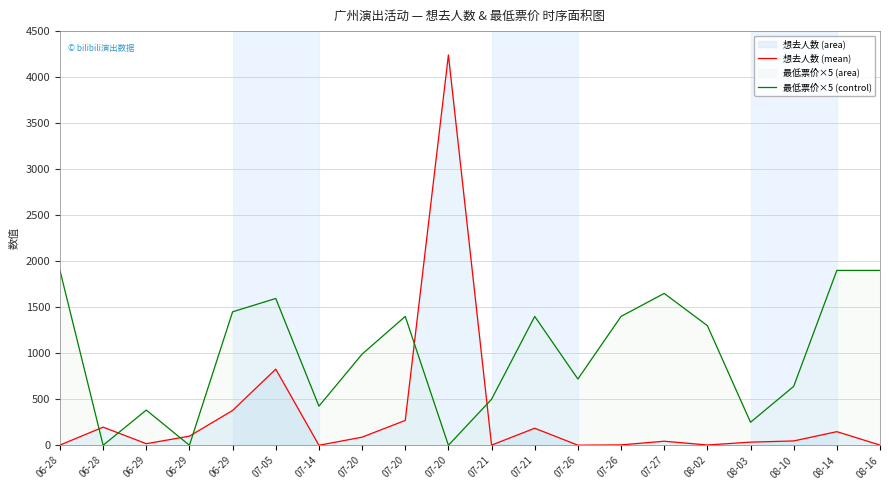

At which label is 最低票价×5 (control) closest to 950?

07-20